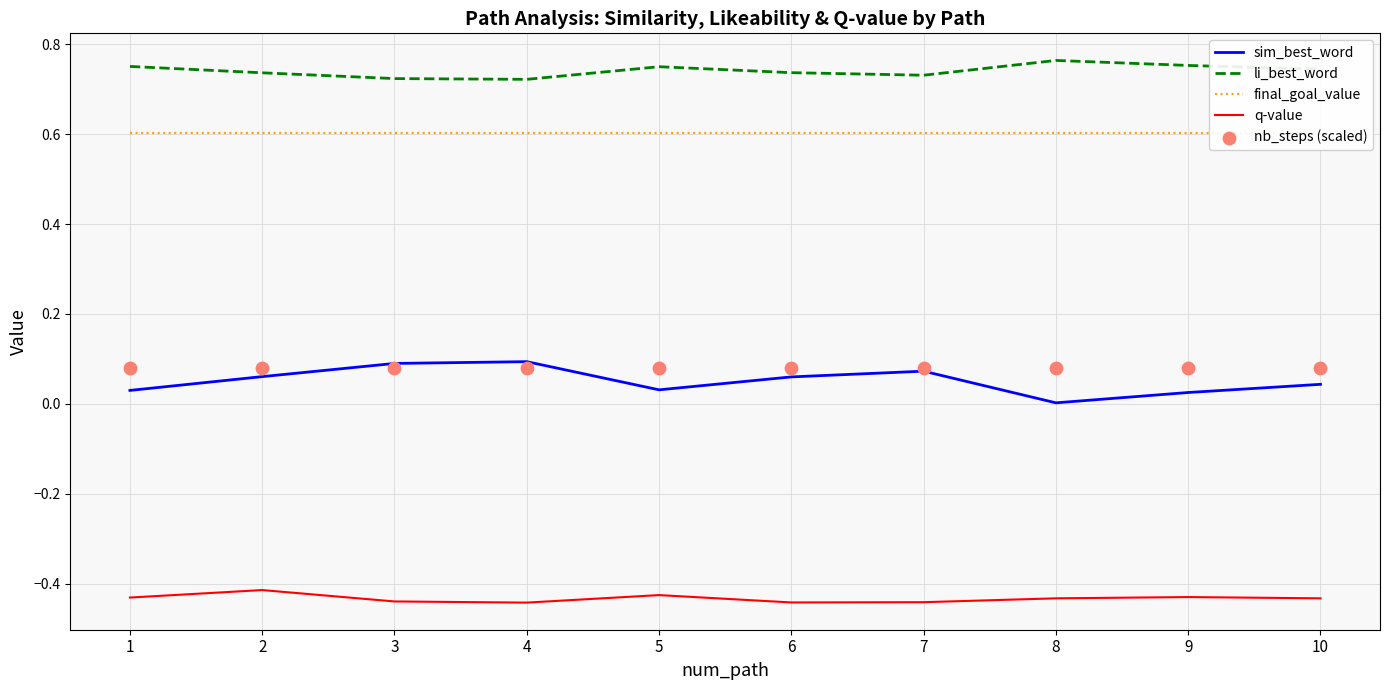

Is the value of li_best_word at 2 greater than the value of final_goal_value at 8?

Yes